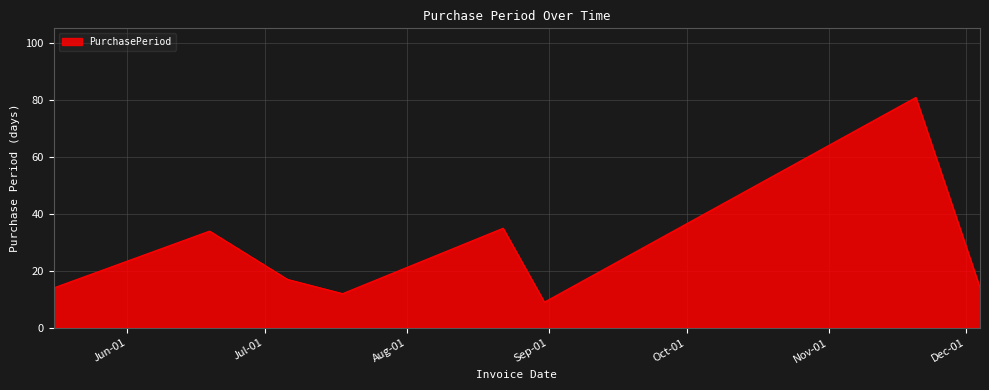

What is the difference between the second highest and minimum values?

26